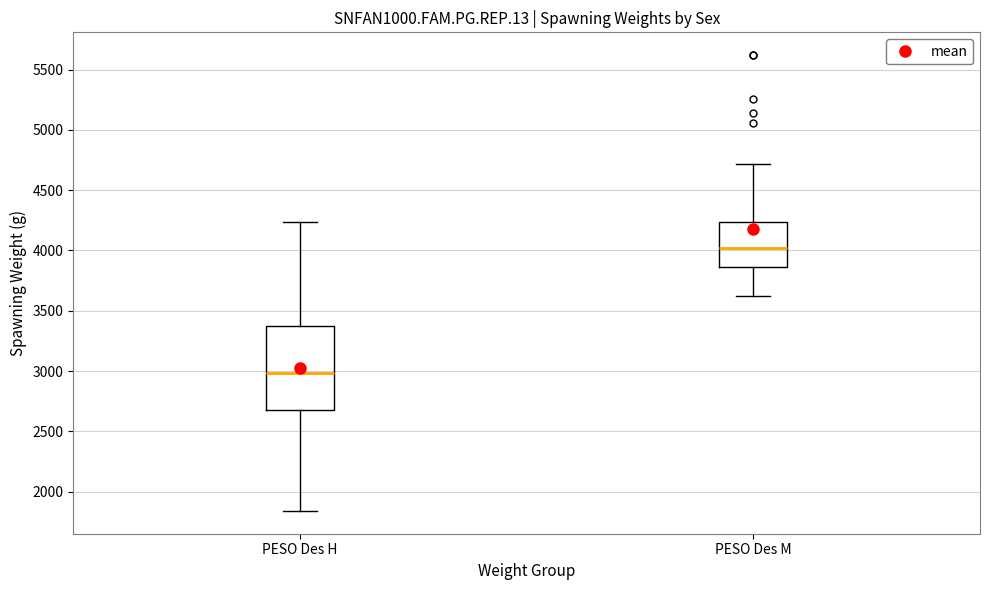

Reading left to right, transcribe this box plot: for each box, give where its median line is, the range the box spans, and where its two whiskers end, as read against the y-axis. The values are not printed on the chart, so give them approximately, as read against the axis.

PESO Des H: median 3000, box 2700 to 3350, whiskers 1850 to 4250
PESO Des M: median 4000, box 3850 to 4250, whiskers 3600 to 4700